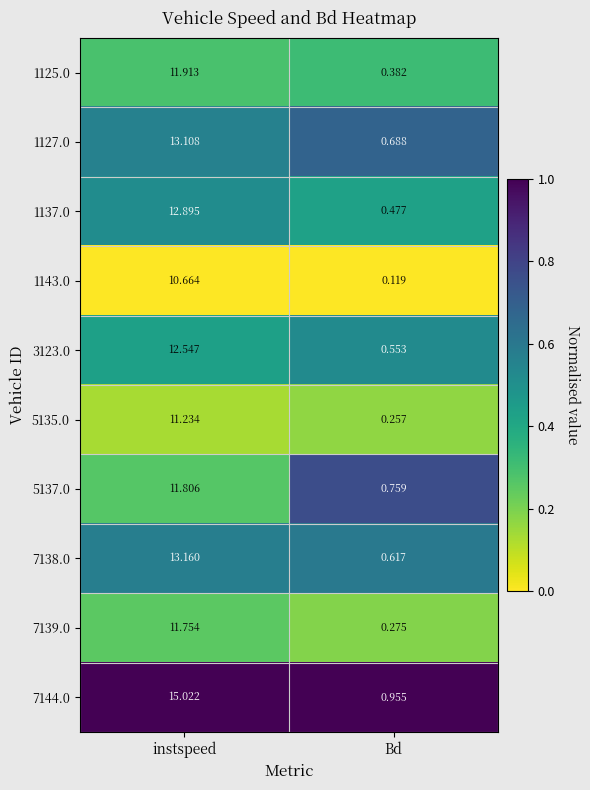

At which category is the sum across all series the highest?

instspeed